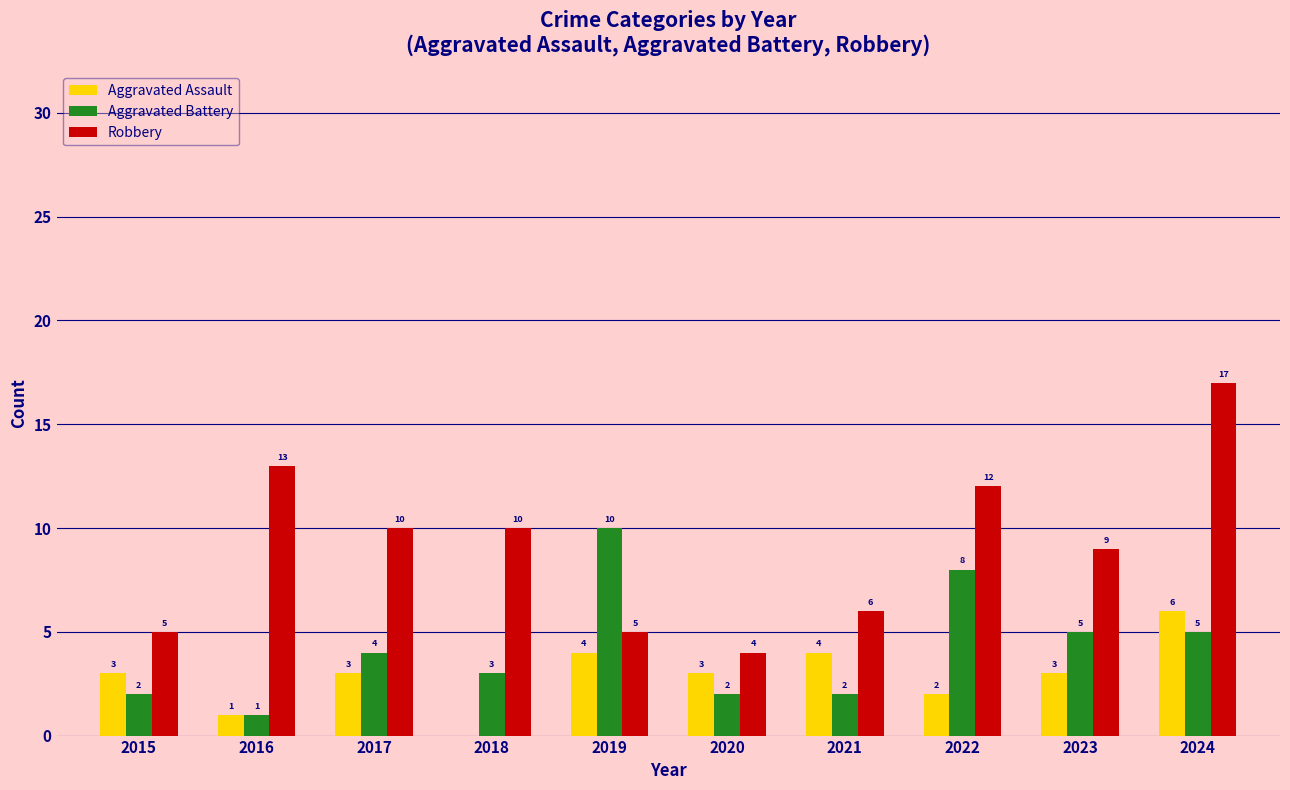

The Robbery series shows 10 at 2018. True or false?

True